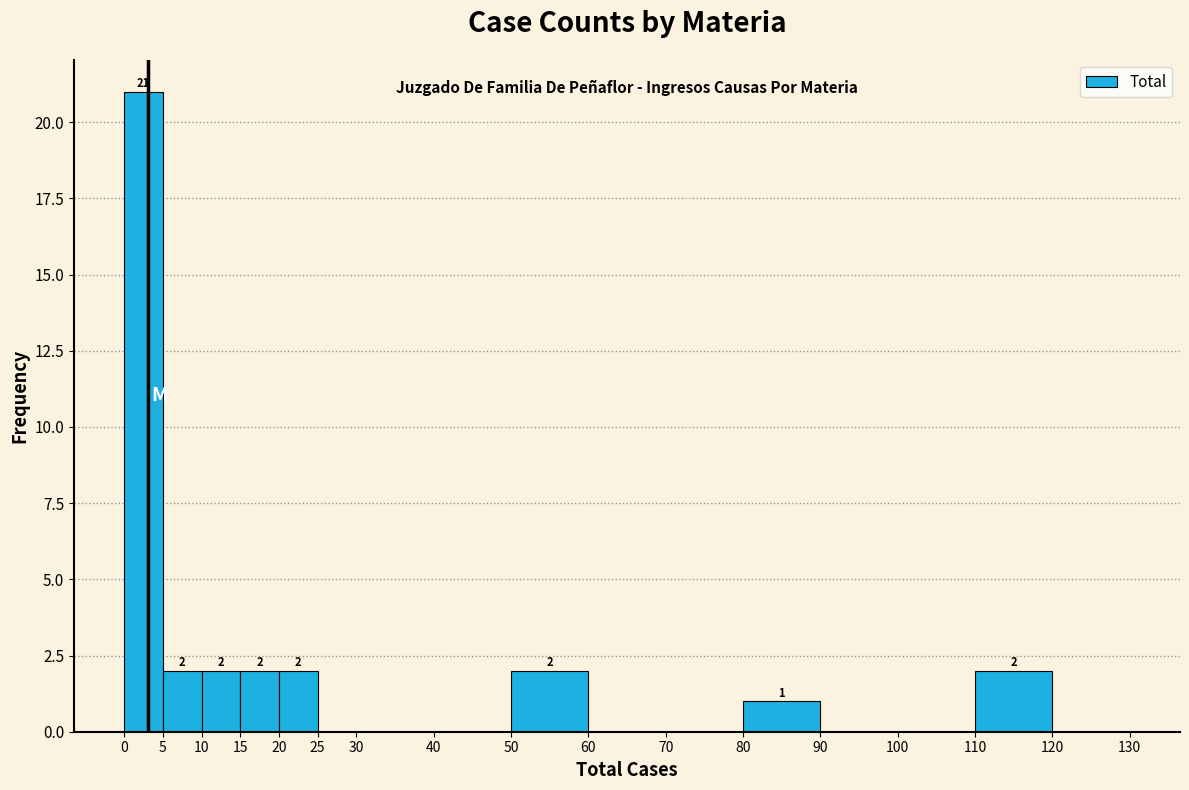

Over which range of the x-axis is the bar tallest?

0 to 5